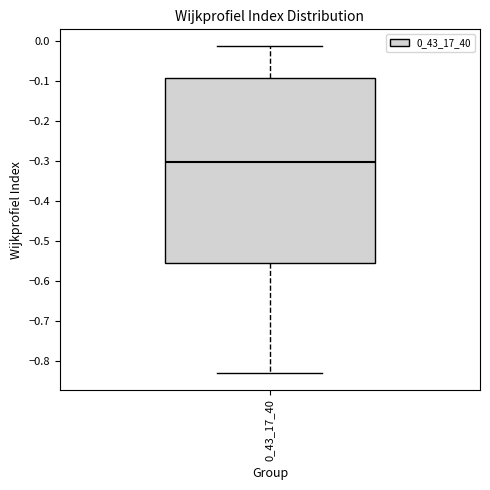

Read this box plot against the y-axis: the position of the median line, the range covered by the box, and the ends of both whiskers. The values are not printed on the chart, so give them approximately, as read against the axis.

median -0.30, box -0.55 to -0.09, whiskers -0.83 to -0.01